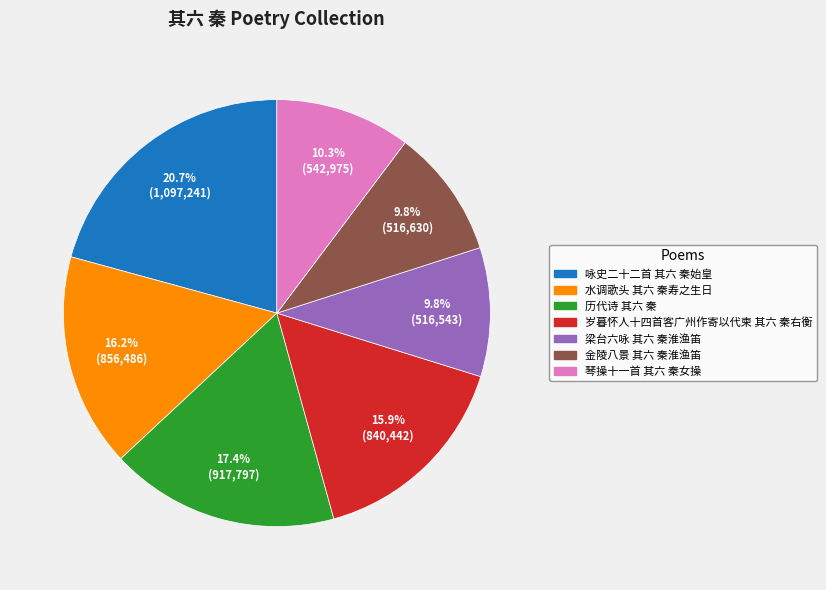

To the nearest percent, what percentage of the pie is 水调歌头 其六 秦寿之生日?

16%